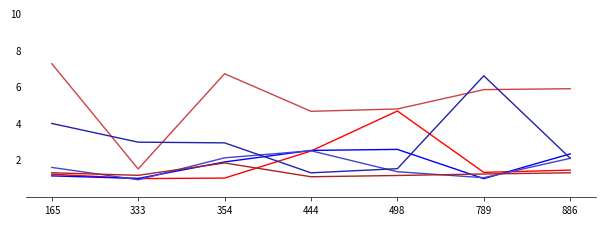

Which category has the highest value across all series?

165